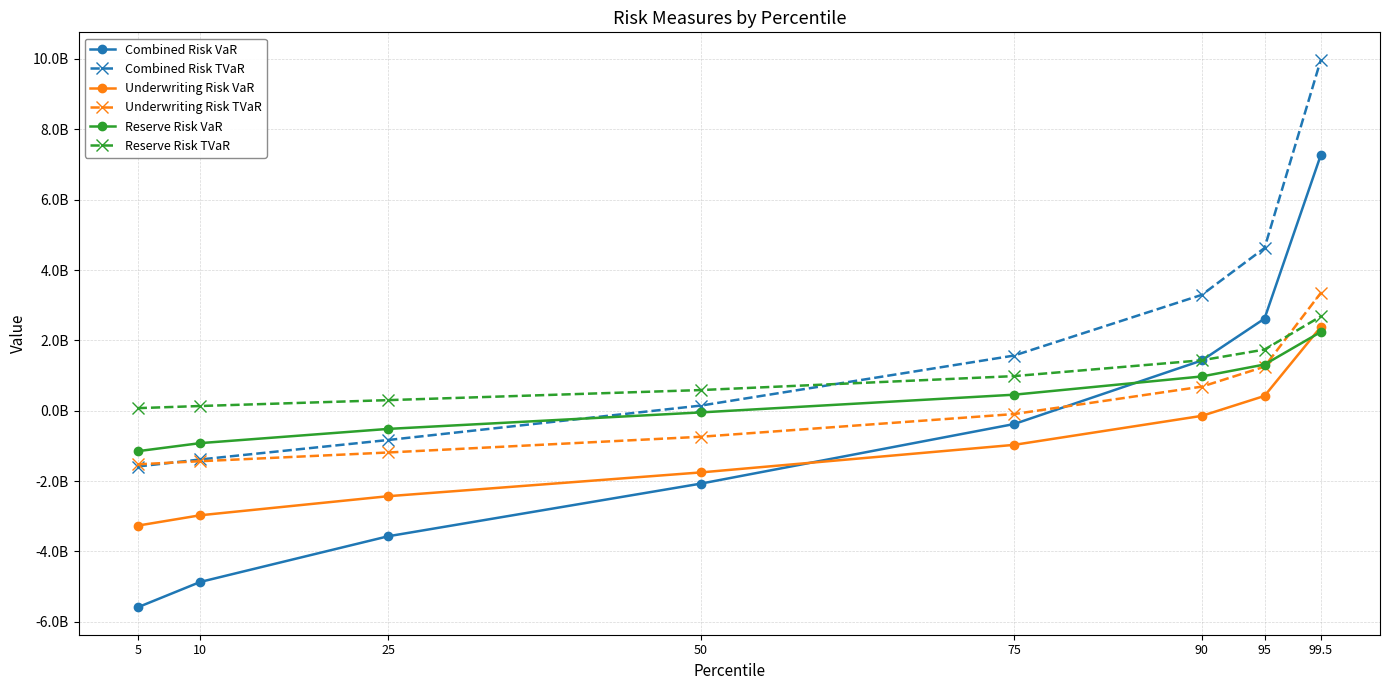

Which series has the largest range (max minus min)?

Combined Risk VaR